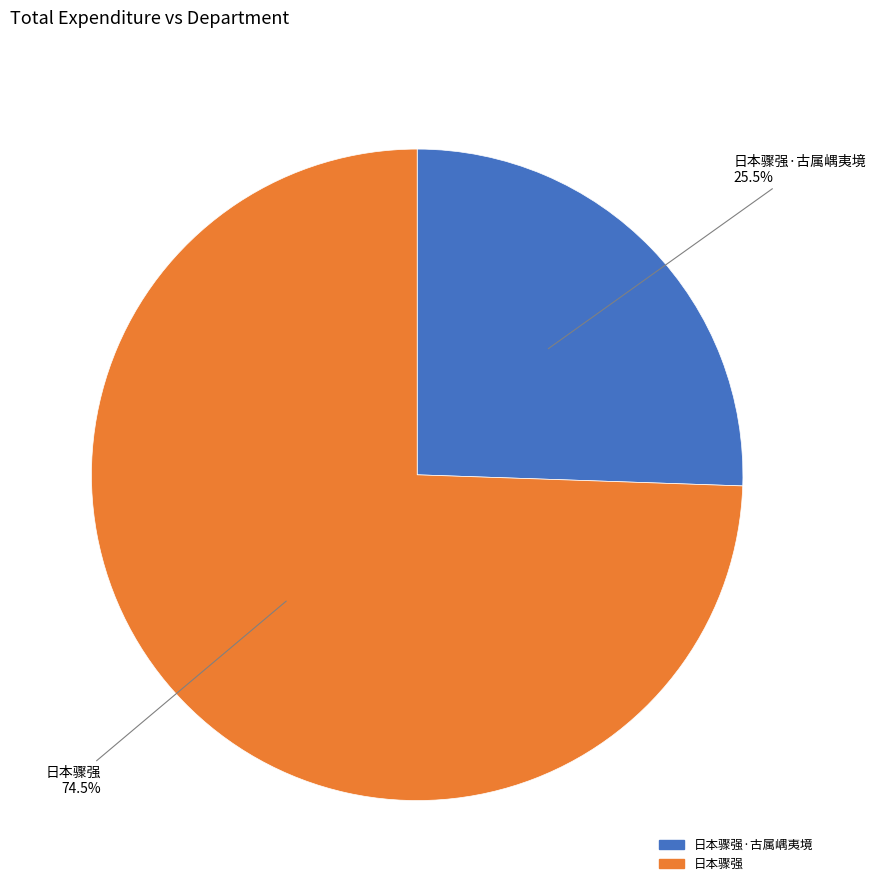

Is there any slice that represents more than half of the pie?

Yes